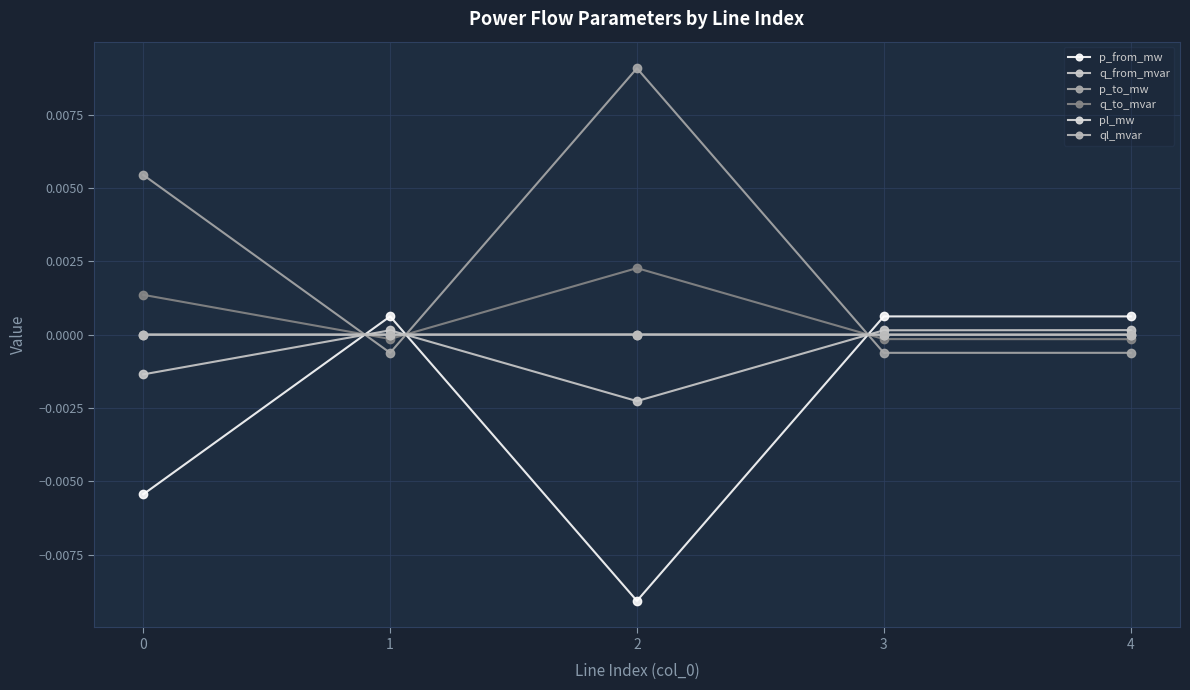

At 0, list the series in order from smallest to largest.

p_from_mw, q_from_mvar, ql_mvar, pl_mw, q_to_mvar, p_to_mw